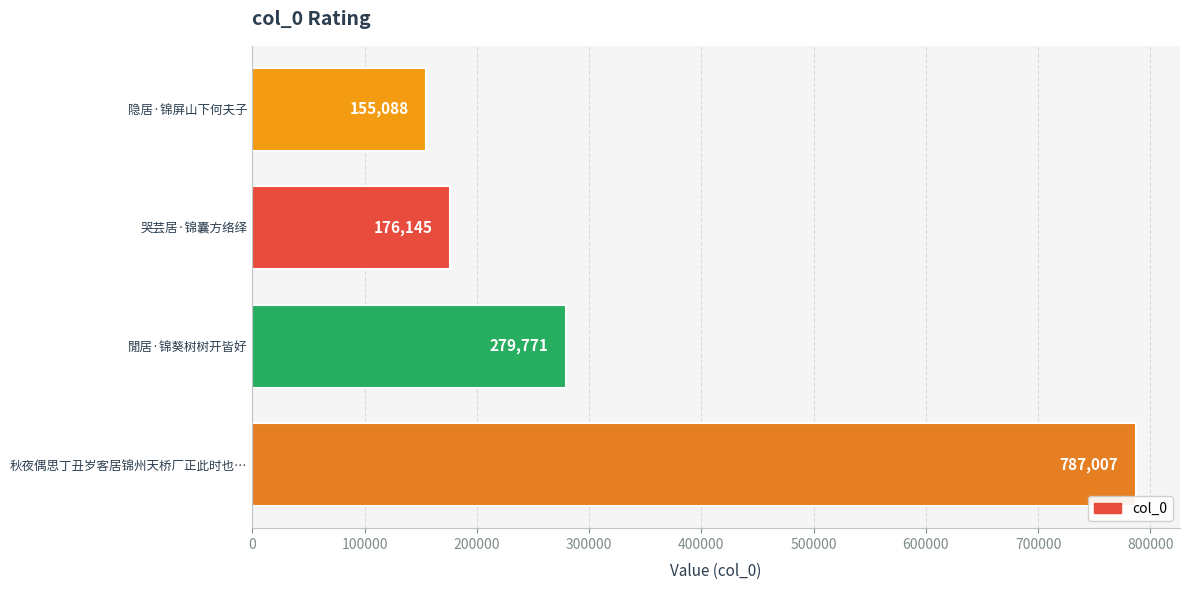

Reading bottom to top, extract all data points from this chart.

787007	279771	176145	155088